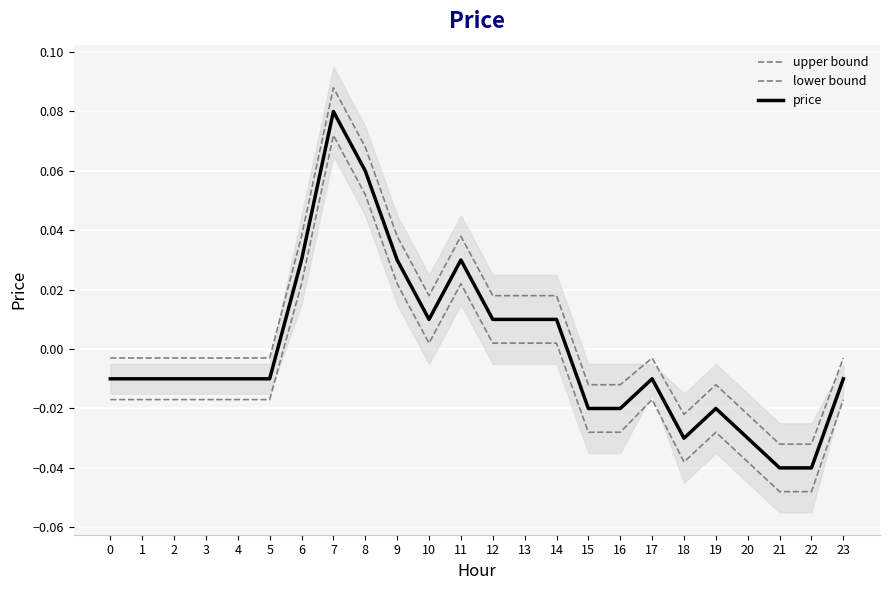

What are all the series names shown in the legend?

upper bound, lower bound, price